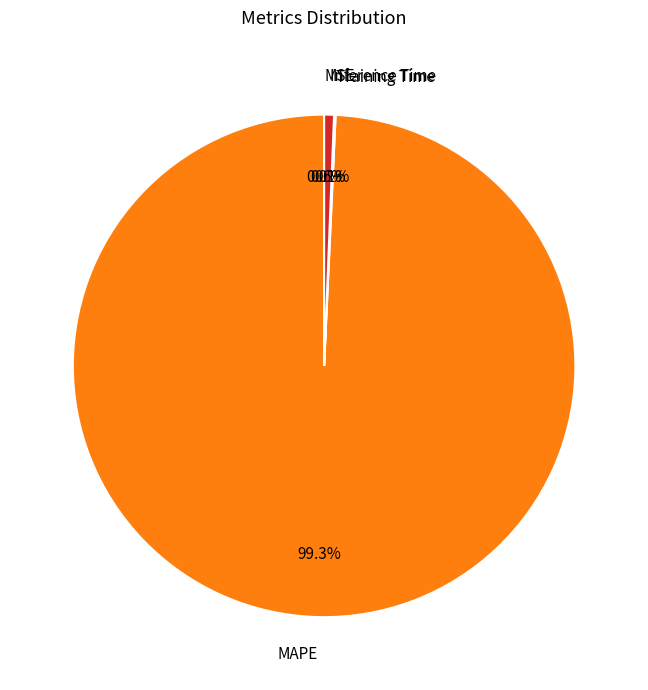

True or false: Training Time accounts for 0% of the total.

True